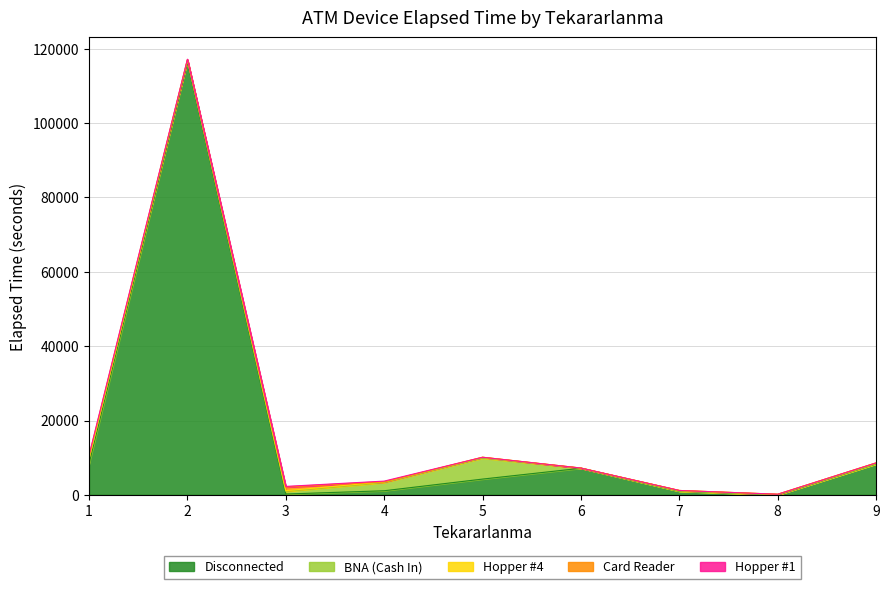

Reading left to right, list all the values displayed in this chart.

Disconnected: 1=8310	2=116450	3=225	4=1105	5=4245	6=7160	7=985	8=5	9=8320
BNA (Cash In): 1=1205	2=480	3=730	4=2220	5=5640	6=0	7=0	8=0	9=0
Hopper #4: 1=230	2=110	3=170	4=165	5=235	6=55	7=200	8=165	9=280
Card Reader: 1=680	2=0	3=970	4=0	5=0	6=0	7=0	8=0	9=0
Hopper #1: 1=205	2=155	3=180	4=210	5=0	6=0	7=0	8=0	9=0